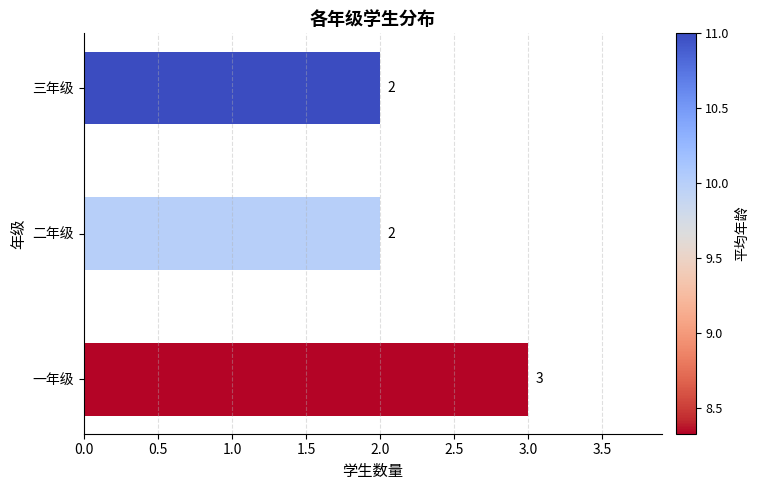

What is the greatest value displayed?

3